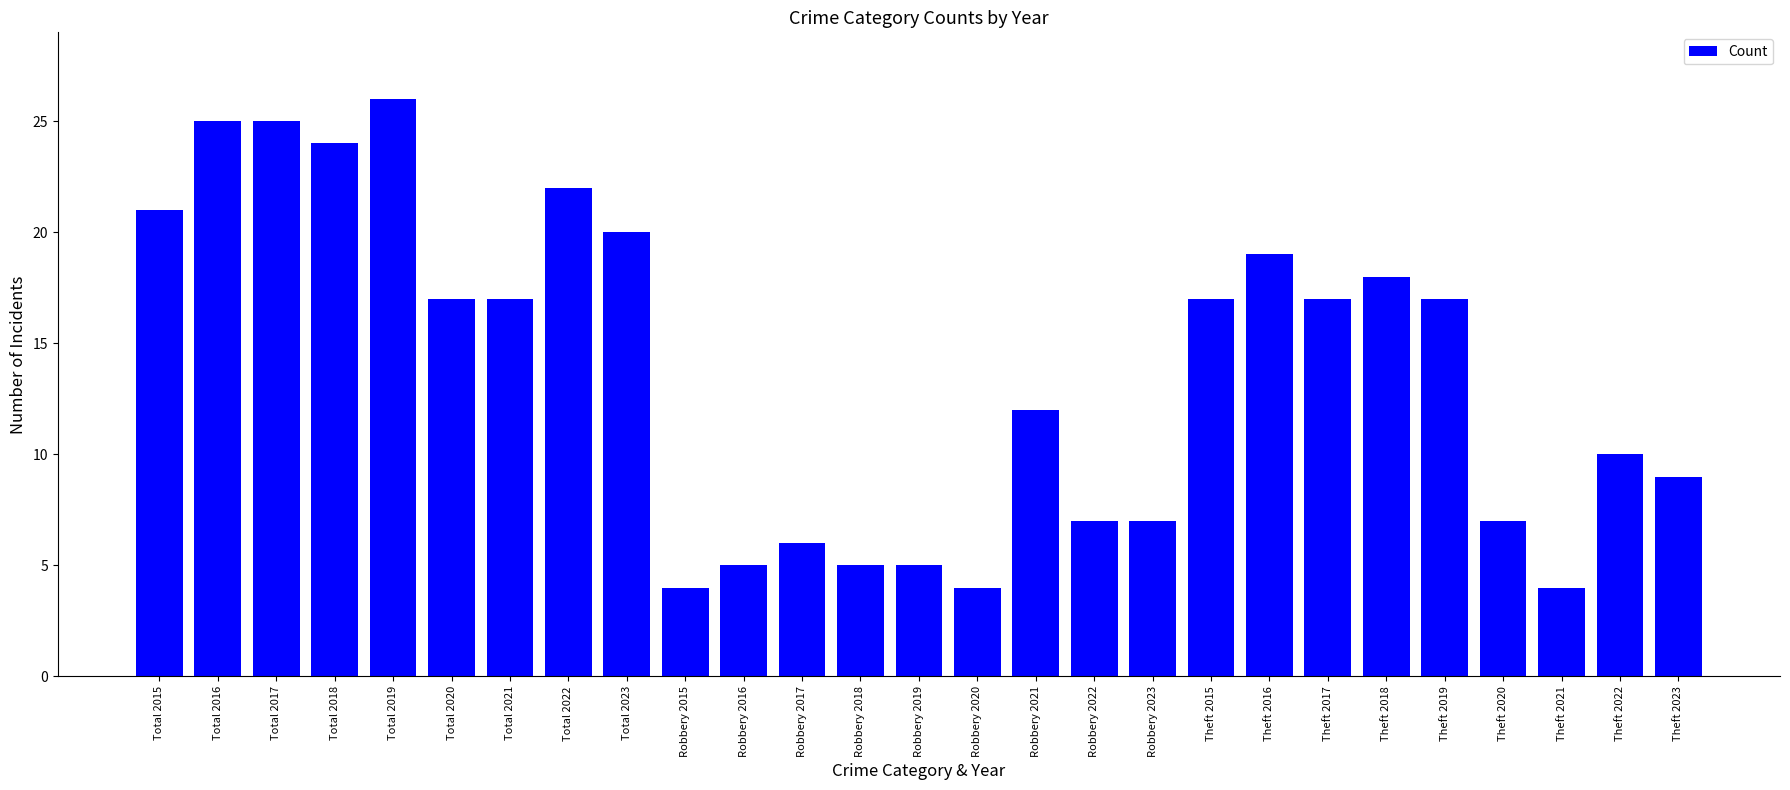

True or false: the data shows 25 at Total 2016.

True